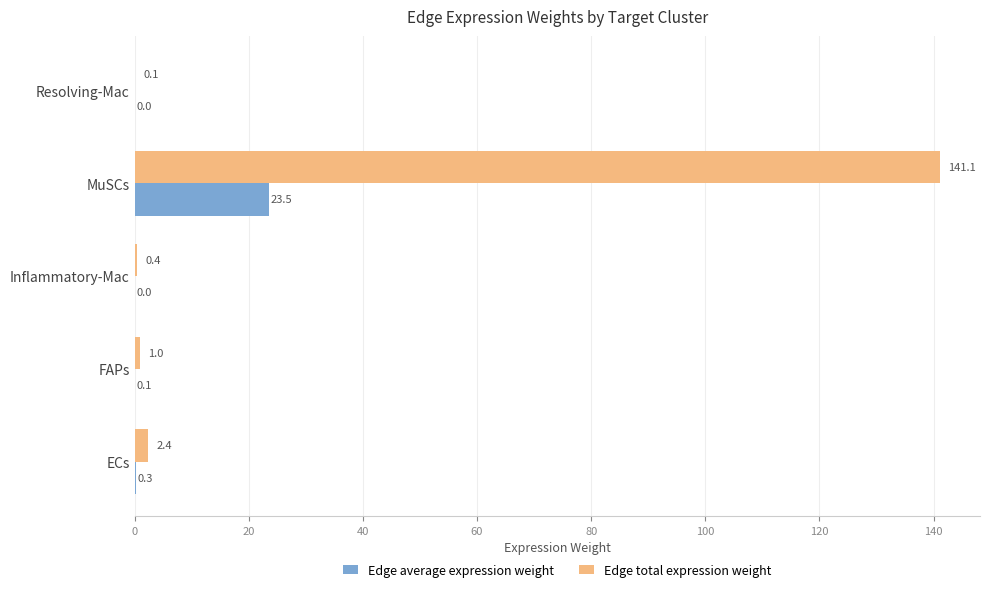

Between FAPs and Inflammatory-Mac, which series saw the biggest shift?

Edge total expression weight